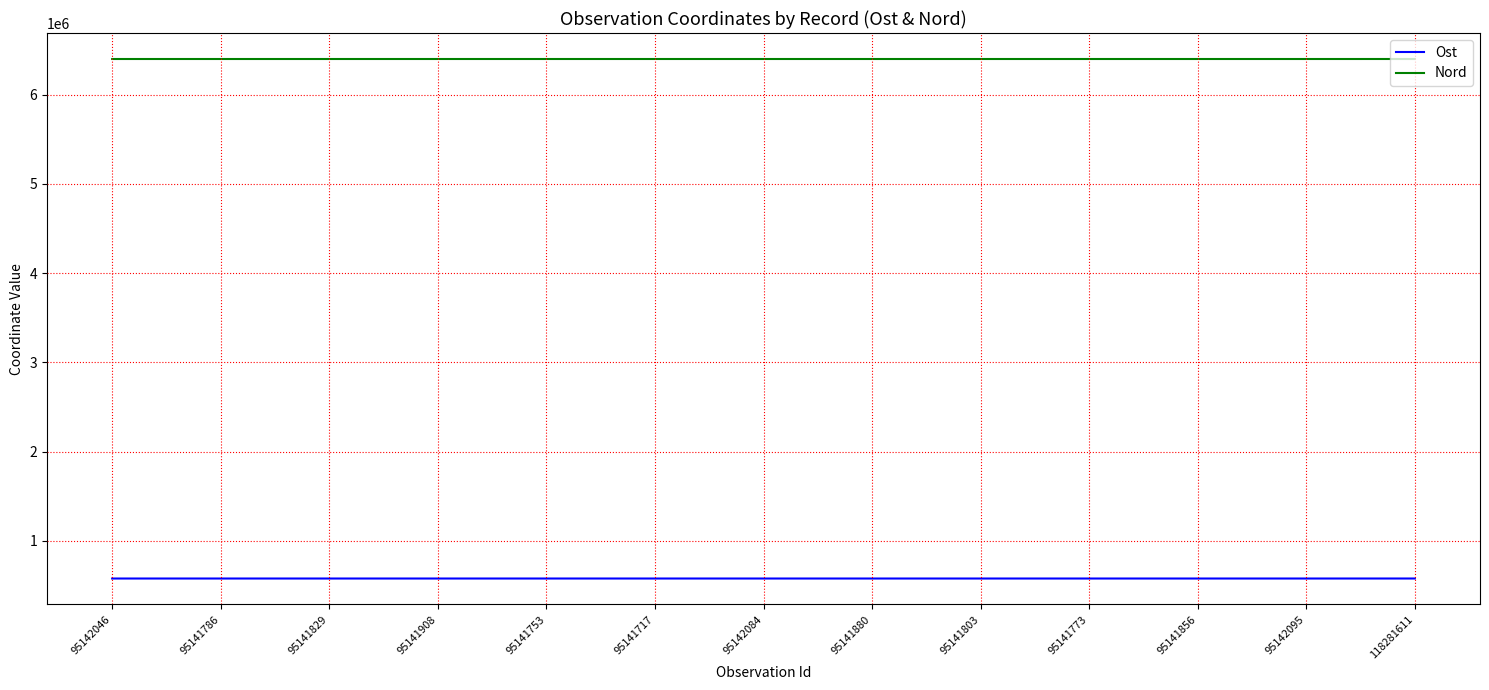

What is the sum of the Ost values at 95142084 and 95141753?

1158857.8